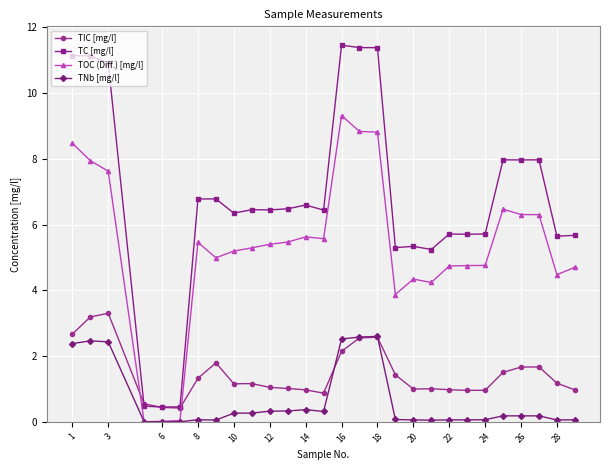

How many series are shown in this chart?

4